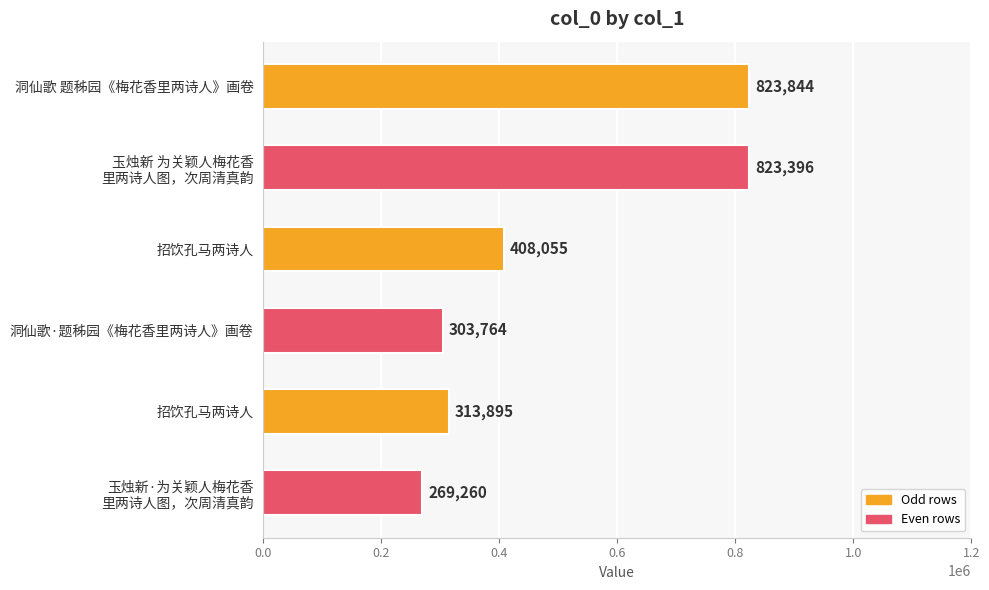

Does the chart contain stacked bars?

No